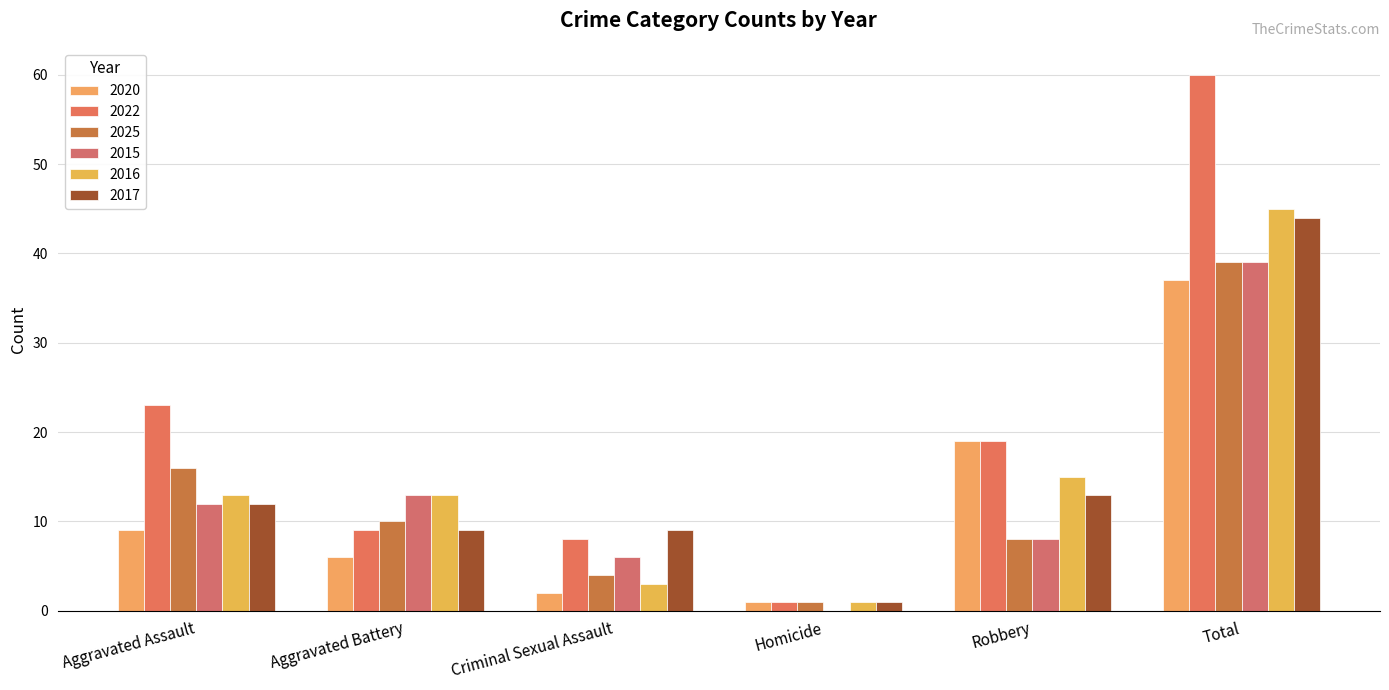

Which label corresponds to the smallest value in the chart?

Homicide